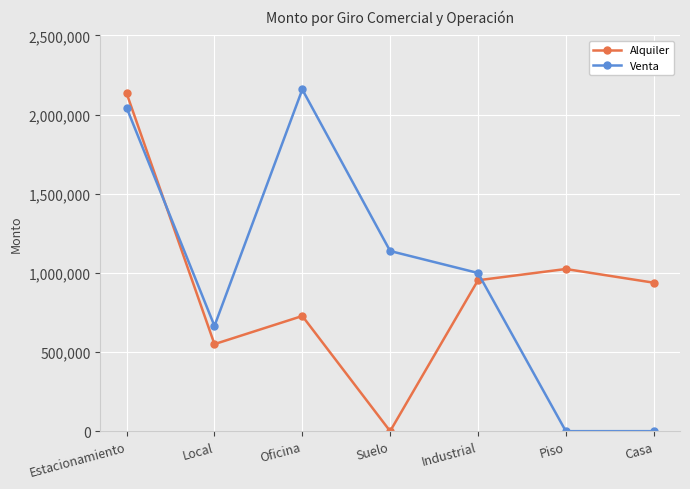

In Venta, how many points are higher than both neighbors (excluding endpoints)?

1